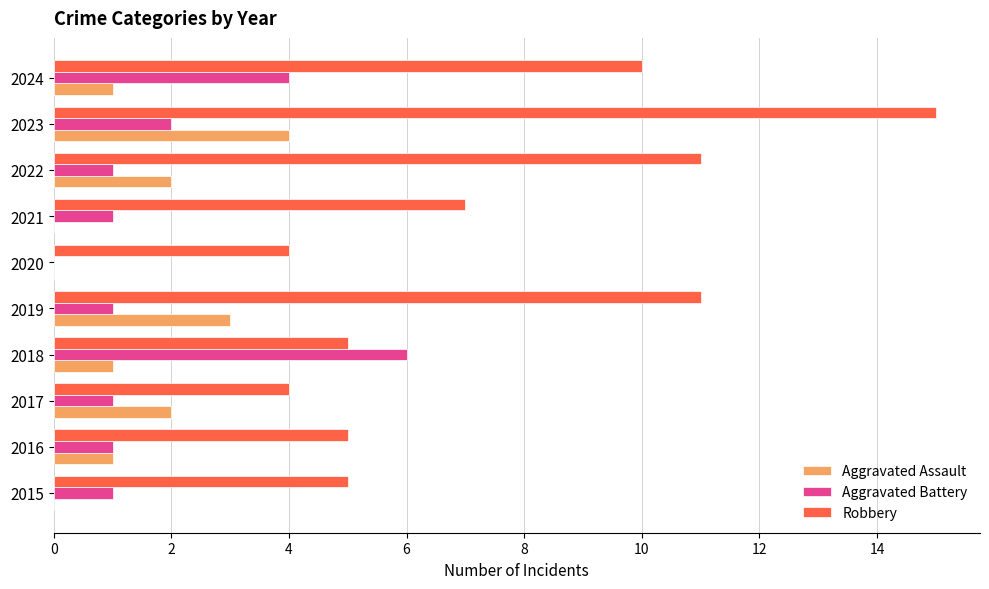

What is the total value across all series at 2017?

7